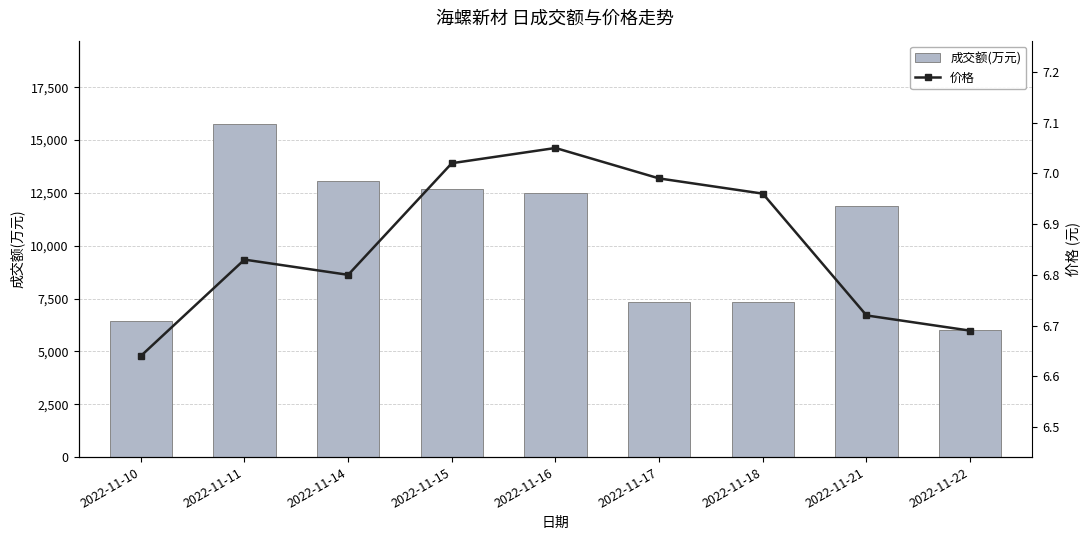

Reading left to right, extract all data points from this chart.

成交额(万元): 6453.0	15759.0	13076.0	12677.0	12479.0	7338.0	7318.0	11899.0	6027.0
价格: 6.6	6.8	6.8	7.0	7.0	7.0	7.0	6.7	6.7